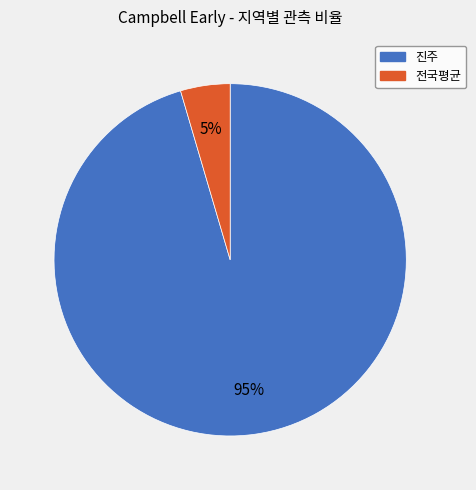

Between 전국평균 and 진주, which is larger?

진주